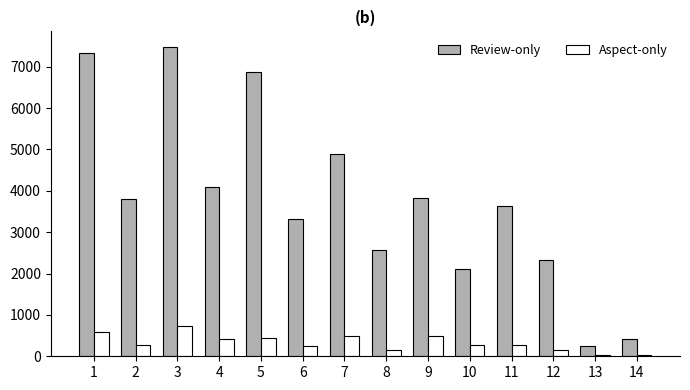

What is the difference between the highest and lowest values at 11?

3339.9